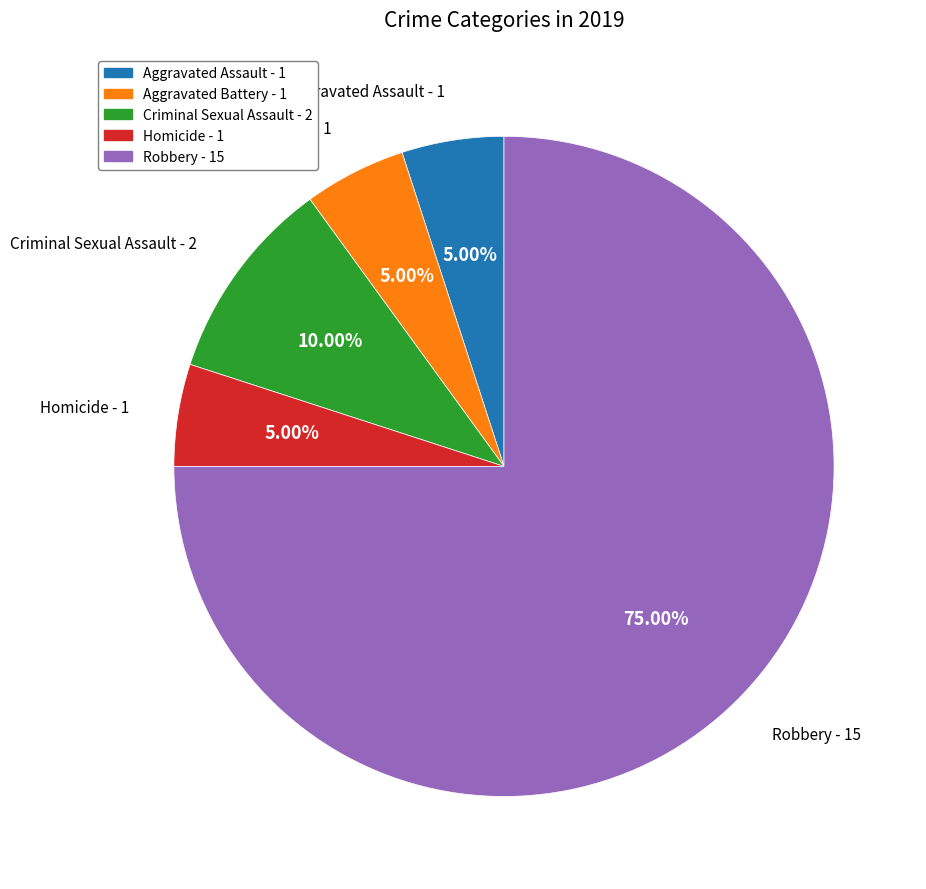

Which category has the biggest portion of the pie?

Robbery